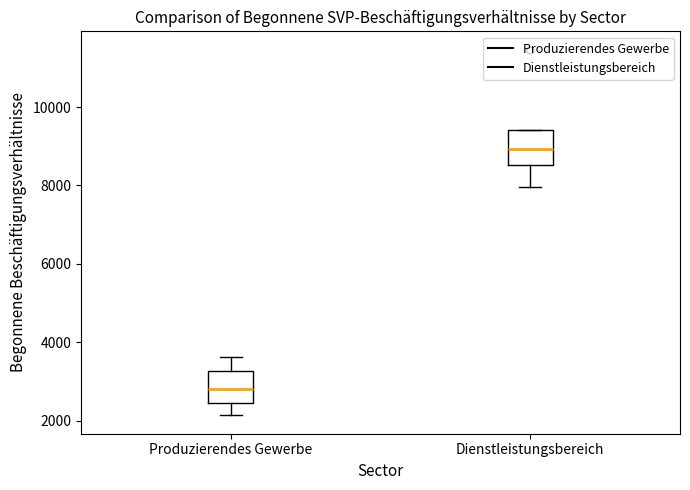

Where is the lower edge of the box for Dienstleistungsbereich on the y-axis? The values are not printed on the chart, so give them approximately, as read against the axis.

8600